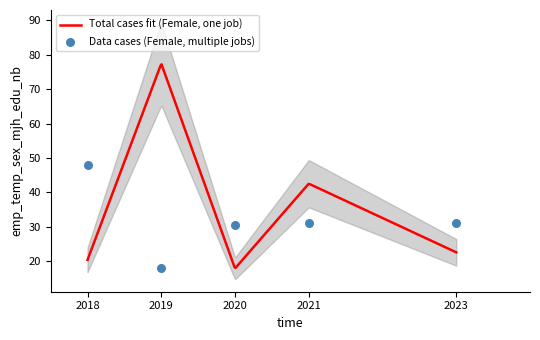

What is the change in value from 2018 to 2019?

-30.0